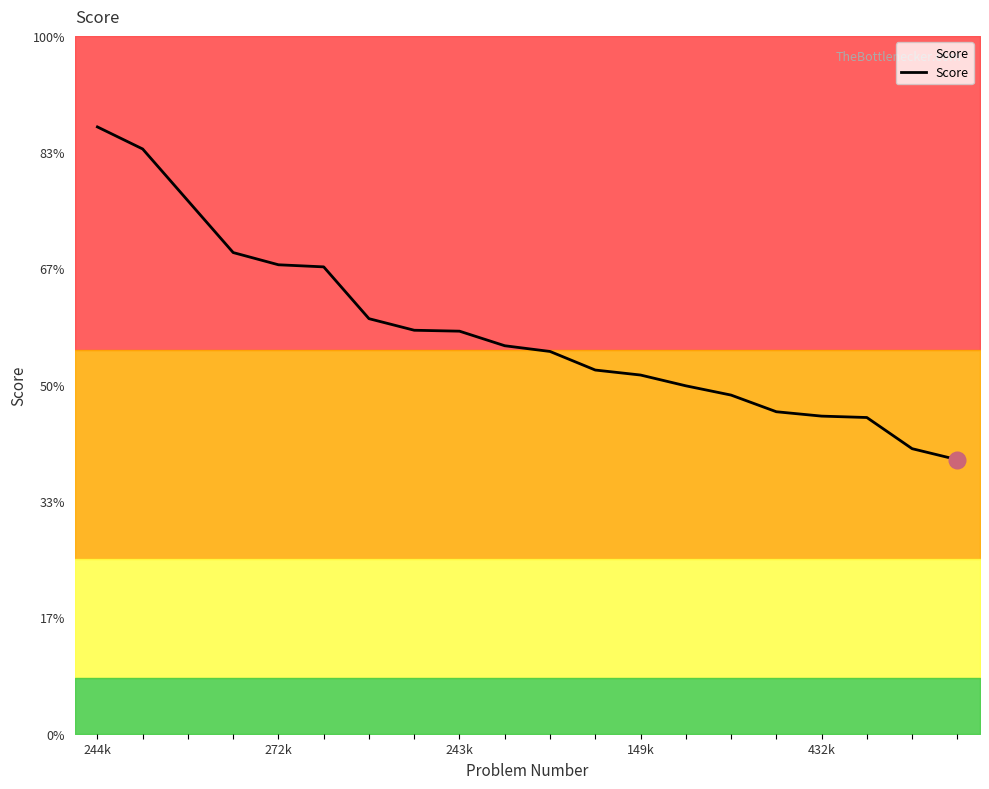

What is the label of the 15th point from the left?

14